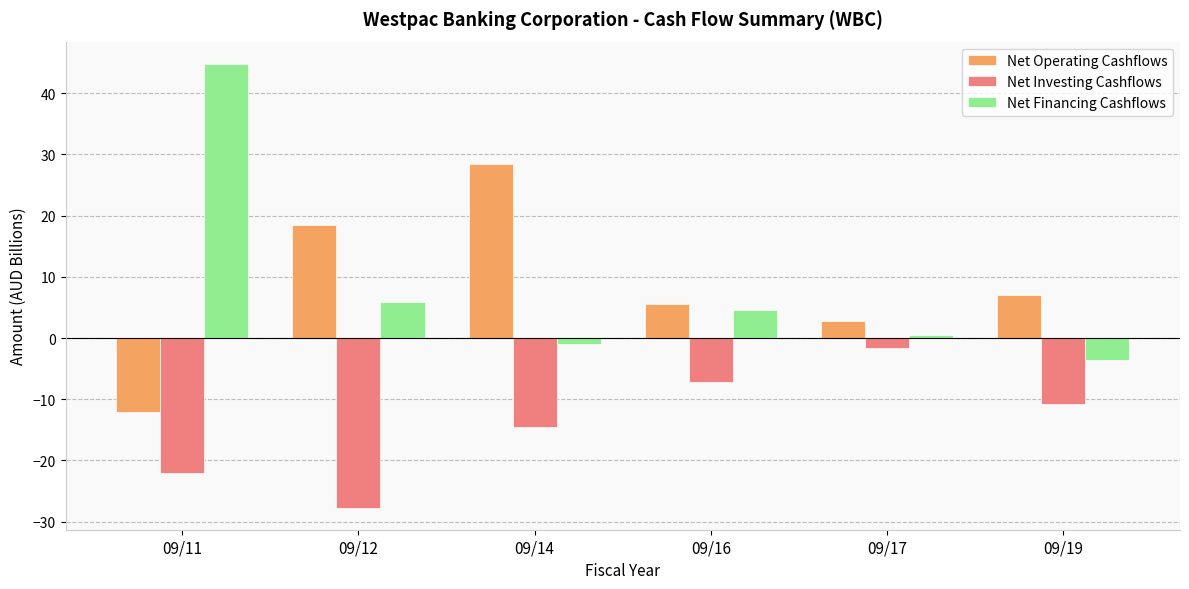

How many series are shown in this chart?

3